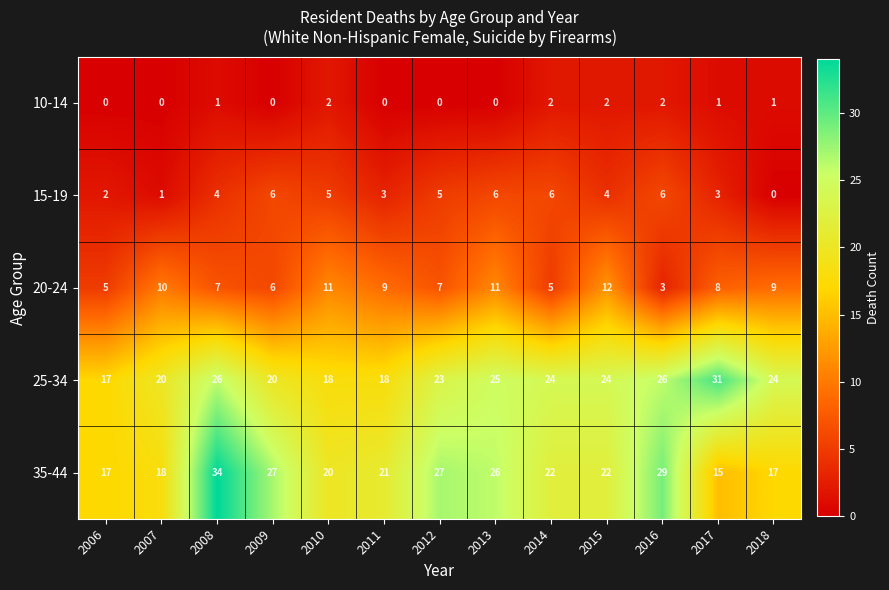

What is the maximum value for 35-44?

34